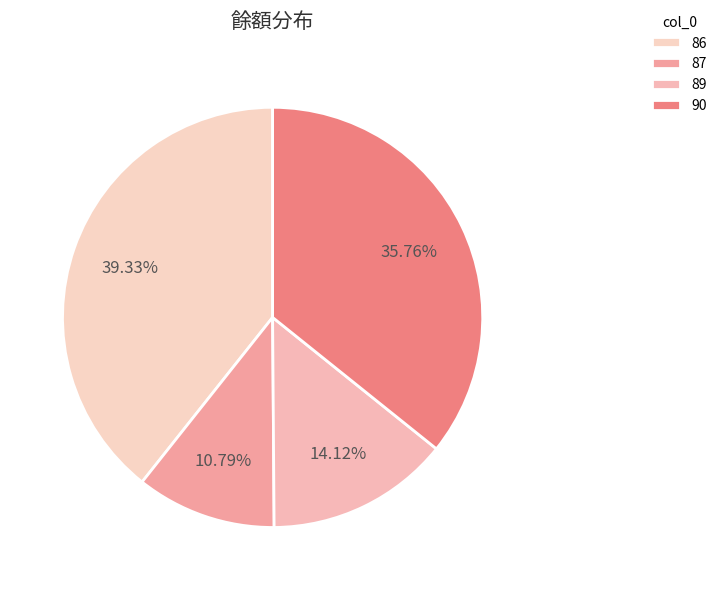

To the nearest percent, what percentage of the pie is 89?

14%